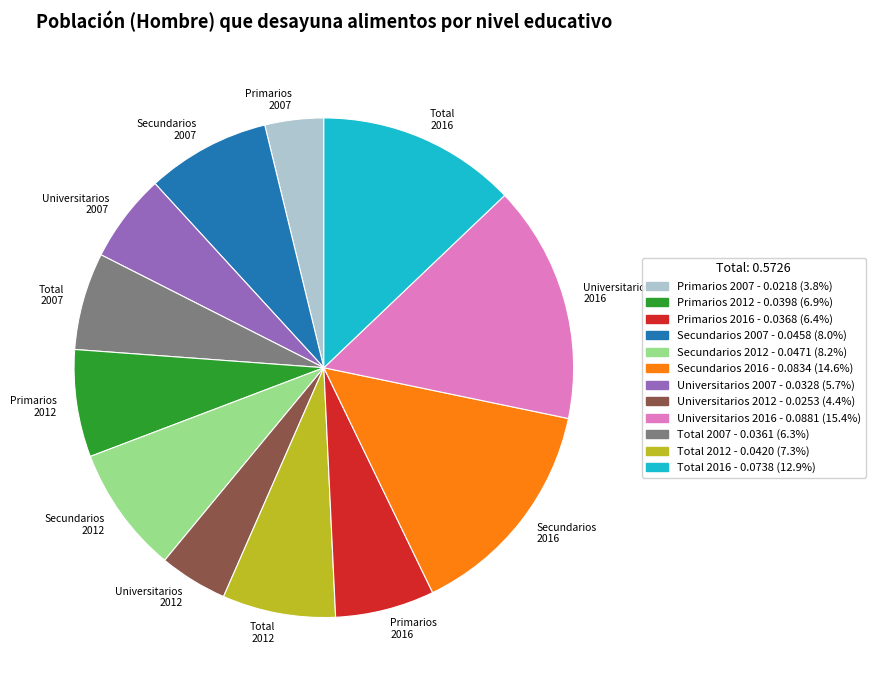

Is Secundarios 2016 the majority of the pie?

No